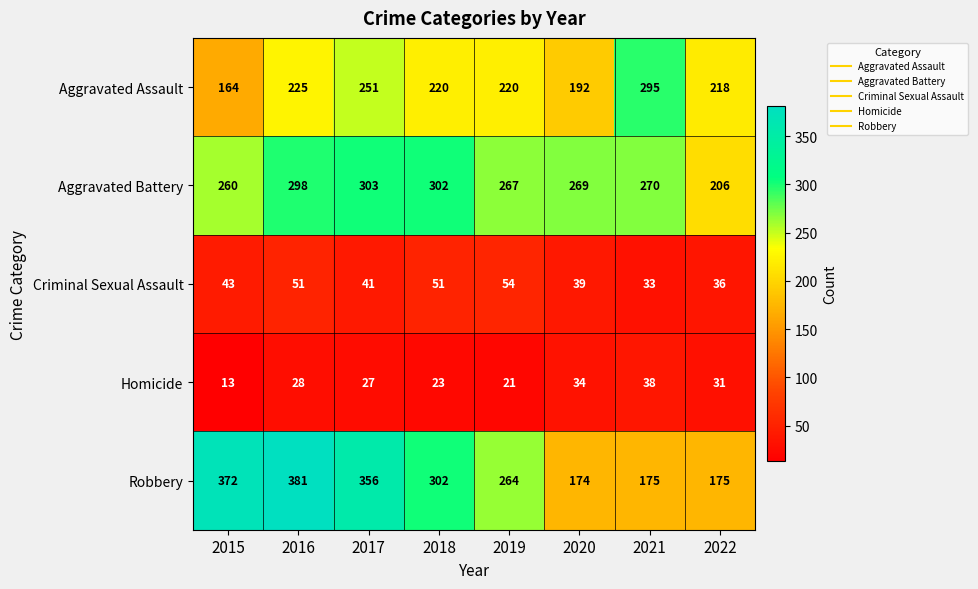

How many distinct data groups are displayed?

5